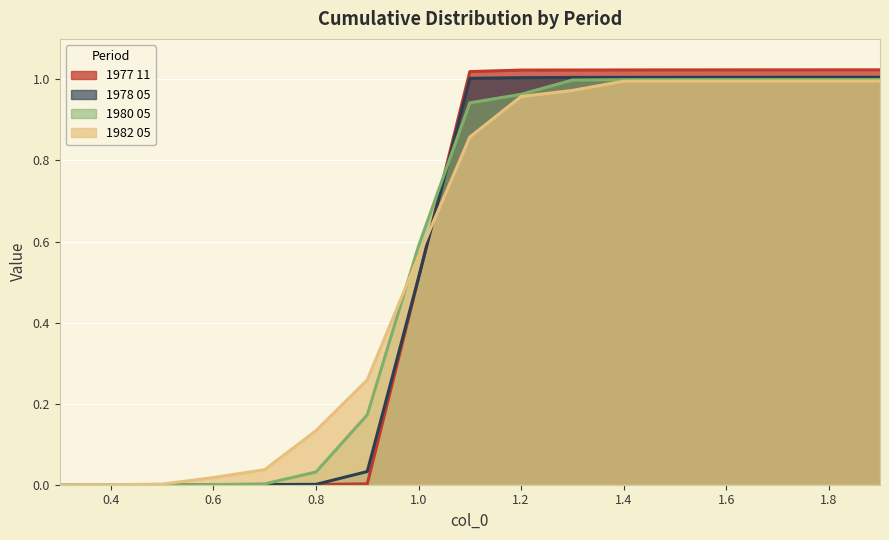

Reading right to left, transcribe all the data shown in this chart.

1977 11: 1.9=1.0	1.8=1.0	1.7=1.0	1.6=1.0	1.5=1.0	1.4=1.0	1.3=1.0	1.2=1.0	1.1=1.0	1.0=0.5	0.9=0.0	0.8=0.0	0.7=0.0	0.6=0.0	0.5=0.0	0.4=0.0	0.3=0.0
1978 05: 1.9=1.0	1.8=1.0	1.7=1.0	1.6=1.0	1.5=1.0	1.4=1.0	1.3=1.0	1.2=1.0	1.1=1.0	1.0=0.5	0.9=0.0	0.8=0.0	0.7=0.0	0.6=0.0	0.5=0.0	0.4=0.0	0.3=0.0
1980 05: 1.9=1.0	1.8=1.0	1.7=1.0	1.6=1.0	1.5=1.0	1.4=1.0	1.3=1.0	1.2=1.0	1.1=0.9	1.0=0.6	0.9=0.2	0.8=0.0	0.7=0.0	0.6=0.0	0.5=0.0	0.4=0.0	0.3=0.0
1982 05: 1.9=1.0	1.8=1.0	1.7=1.0	1.6=1.0	1.5=1.0	1.4=1.0	1.3=1.0	1.2=1.0	1.1=0.9	1.0=0.6	0.9=0.3	0.8=0.1	0.7=0.0	0.6=0.0	0.5=0.0	0.4=0.0	0.3=0.0